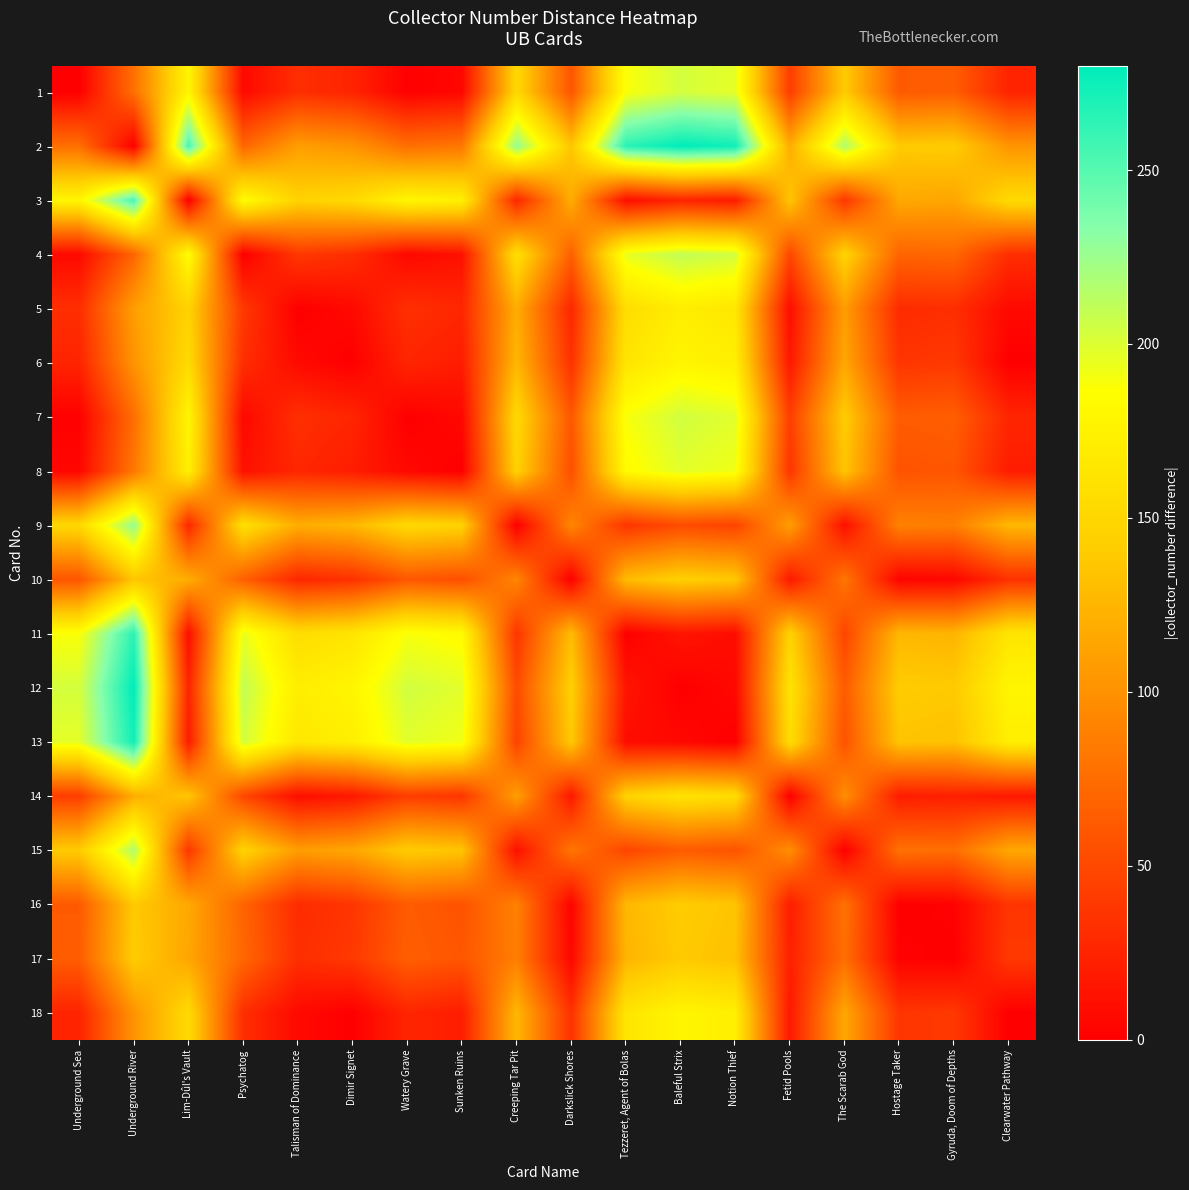

What is the spread (max minus min) of values at Watery Grave?

204